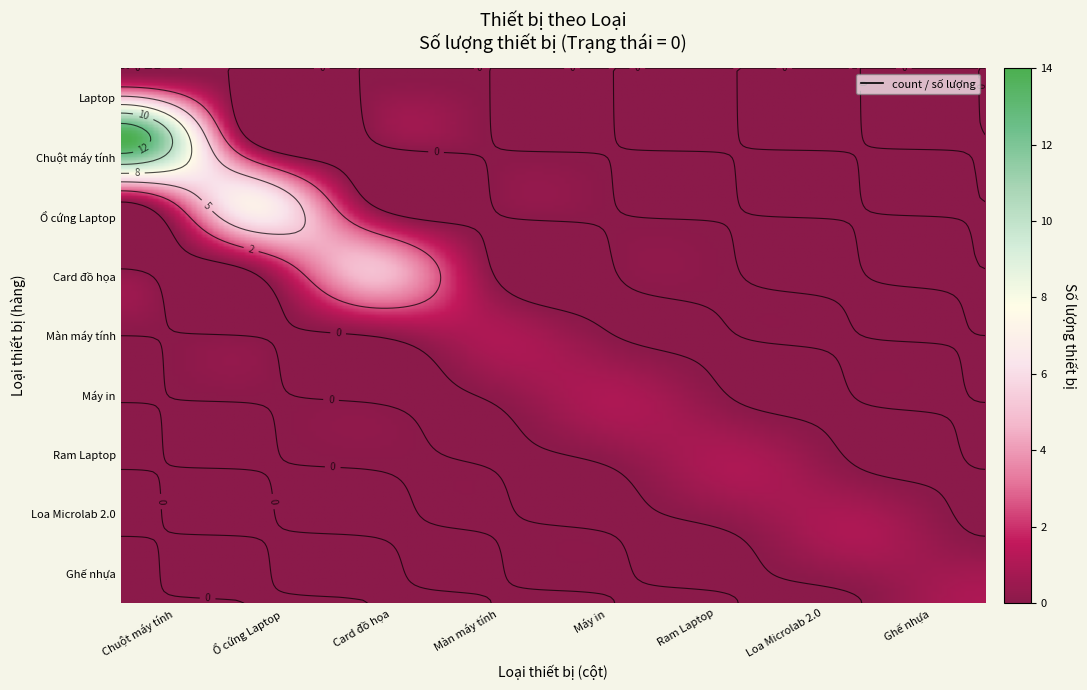

Reading right to left, transcribe all the data shown in this chart.

Laptop: Ghế nhựa=0	Loa Microlab 2.0=0	Ram Laptop=0	Máy in=0	Màn máy tính=0	Card đồ họa=0	Ổ cứng Laptop=0	Chuột máy tính=0
Chuột máy tính: Ghế nhựa=0	Loa Microlab 2.0=0	Ram Laptop=0	Máy in=0	Màn máy tính=0	Card đồ họa=0	Ổ cứng Laptop=0	Chuột máy tính=14
Ổ cứng Laptop: Ghế nhựa=0	Loa Microlab 2.0=0	Ram Laptop=0	Máy in=0	Màn máy tính=0	Card đồ họa=0	Ổ cứng Laptop=7	Chuột máy tính=0
Card đồ họa: Ghế nhựa=0	Loa Microlab 2.0=0	Ram Laptop=0	Máy in=0	Màn máy tính=0	Card đồ họa=5	Ổ cứng Laptop=0	Chuột máy tính=0
Màn máy tính: Ghế nhựa=0	Loa Microlab 2.0=0	Ram Laptop=0	Máy in=0	Màn máy tính=1	Card đồ họa=0	Ổ cứng Laptop=0	Chuột máy tính=0
Máy in: Ghế nhựa=0	Loa Microlab 2.0=0	Ram Laptop=0	Máy in=1	Màn máy tính=0	Card đồ họa=0	Ổ cứng Laptop=0	Chuột máy tính=0
Ram Laptop: Ghế nhựa=0	Loa Microlab 2.0=0	Ram Laptop=1	Máy in=0	Màn máy tính=0	Card đồ họa=0	Ổ cứng Laptop=0	Chuột máy tính=0
Loa Microlab 2.0: Ghế nhựa=0	Loa Microlab 2.0=1	Ram Laptop=0	Máy in=0	Màn máy tính=0	Card đồ họa=0	Ổ cứng Laptop=0	Chuột máy tính=0
Ghế nhựa: Ghế nhựa=1	Loa Microlab 2.0=0	Ram Laptop=0	Máy in=0	Màn máy tính=0	Card đồ họa=0	Ổ cứng Laptop=0	Chuột máy tính=0